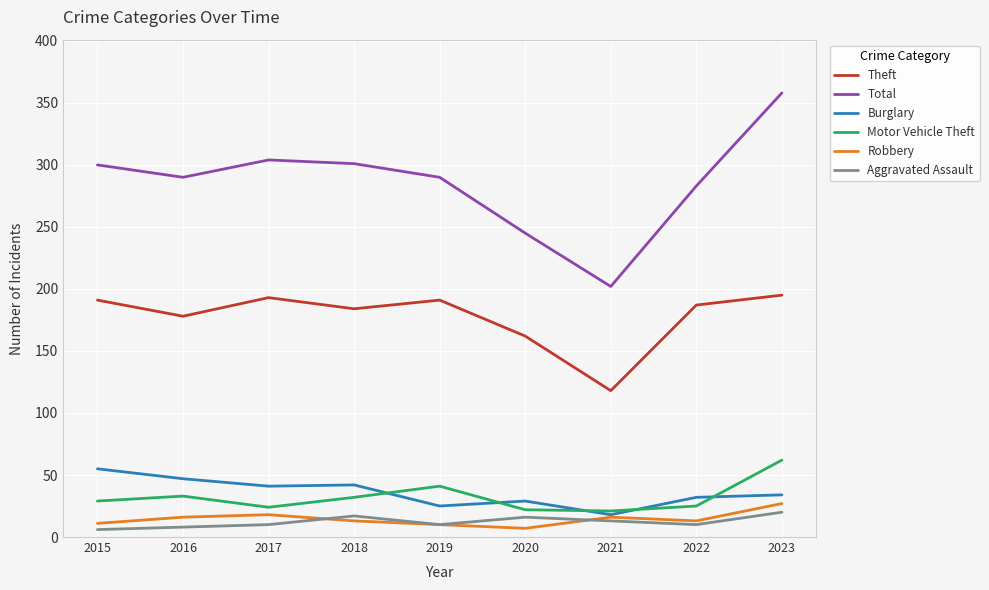

How many values in the Burglary series are below 34?

4